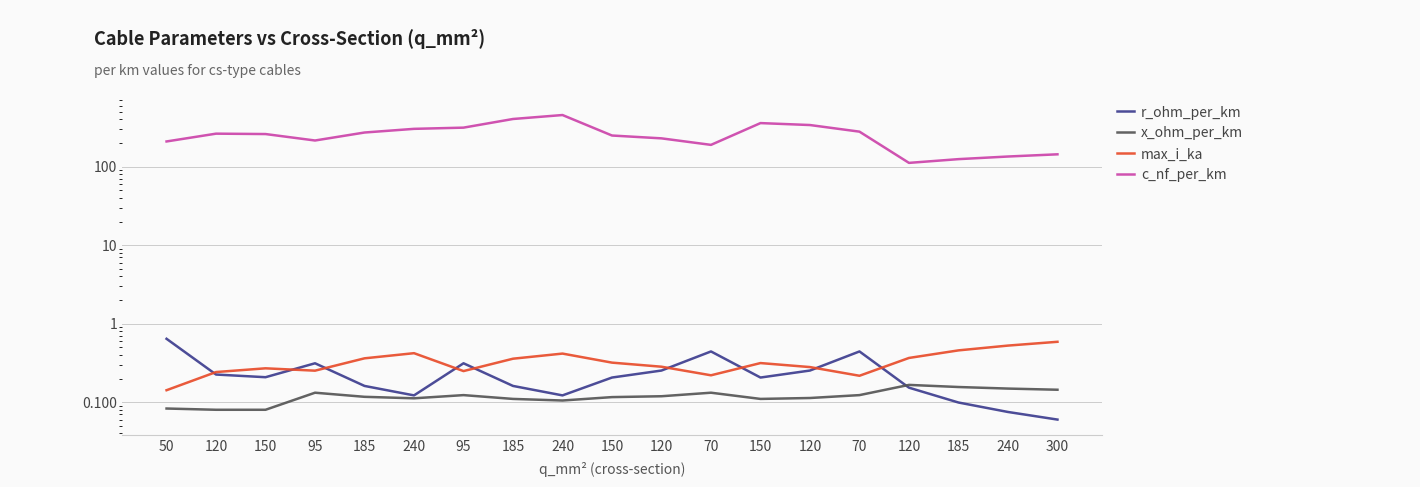

How many lines are shown in the chart?

4